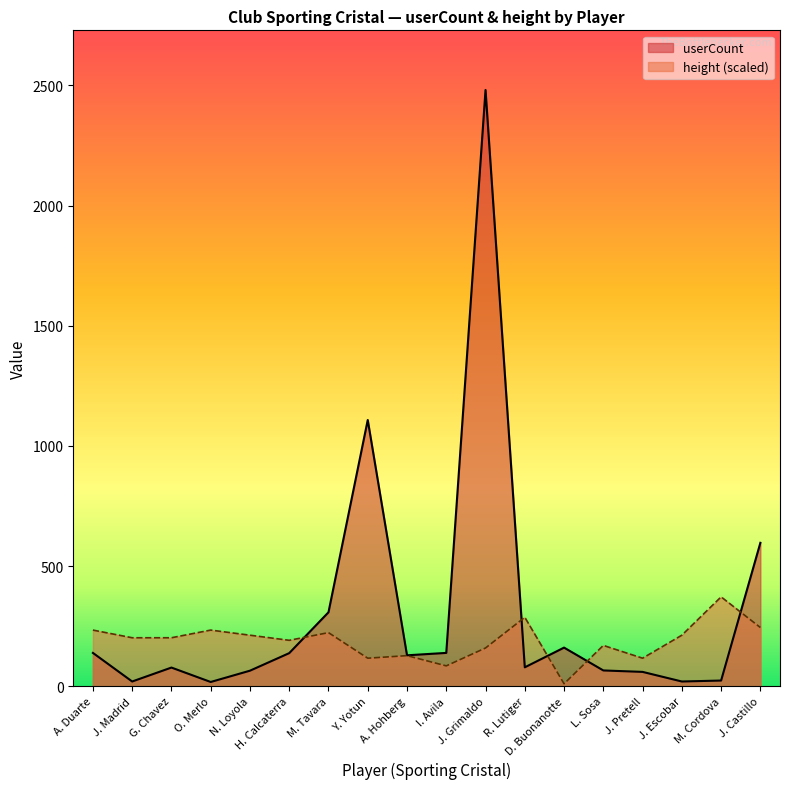

What is the value of the userCount point at the 17th from the left?

24.0